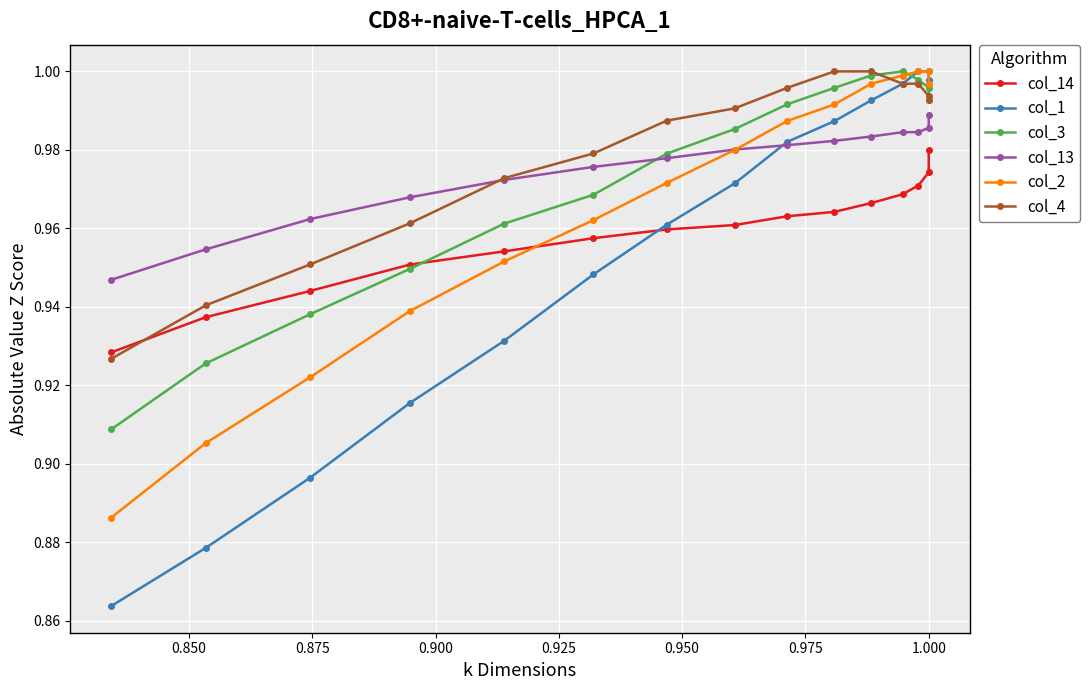

Is this an area chart (filled region under the line)?

No